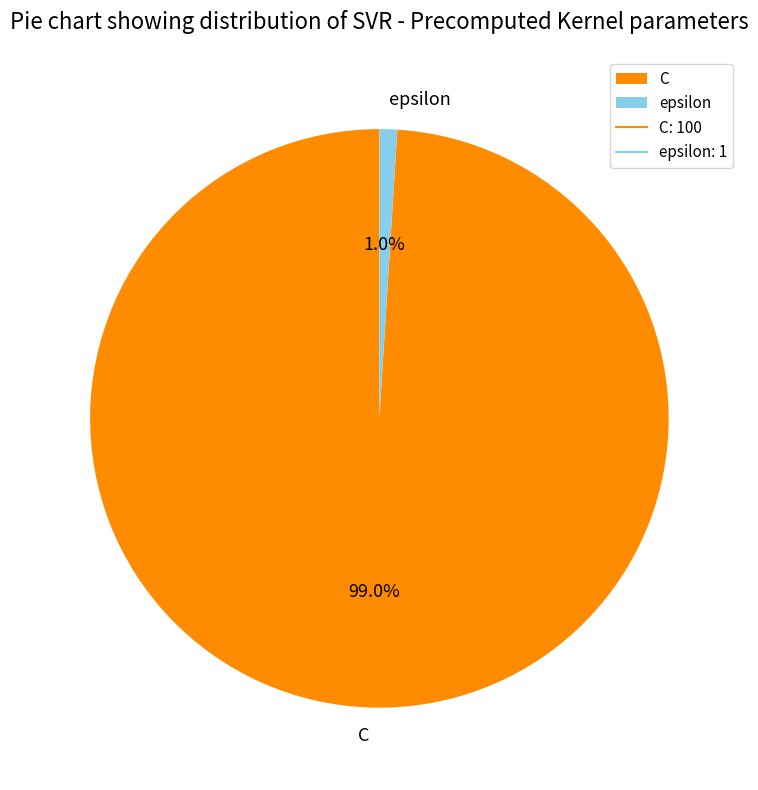

Is it true that epsilon is 11% of the pie?

False